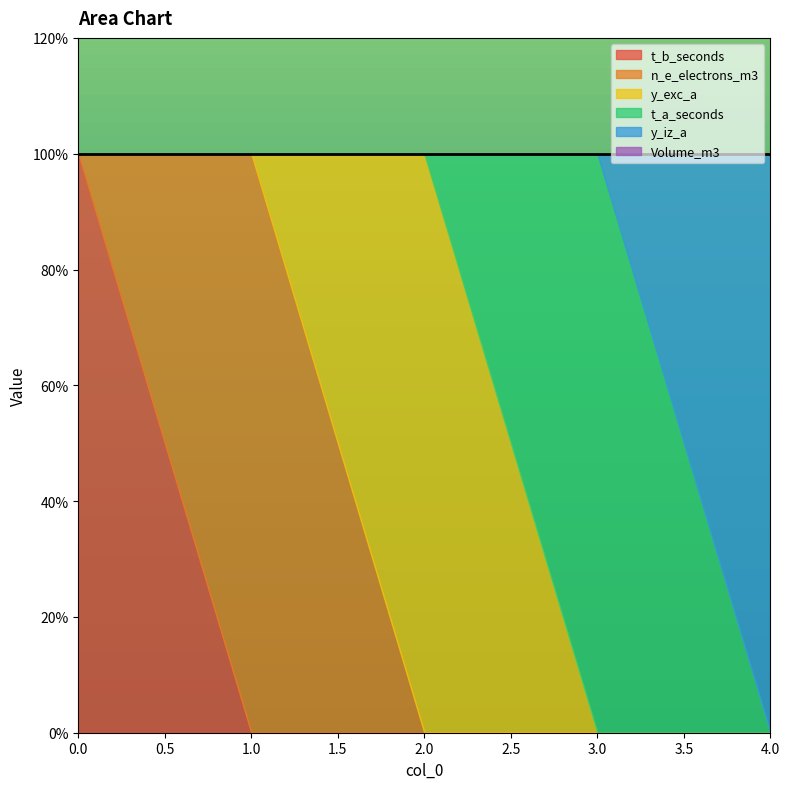

What are all the series names shown in the legend?

t_b_seconds, n_e_electrons_m3, y_exc_a, t_a_seconds, y_iz_a, Volume_m3